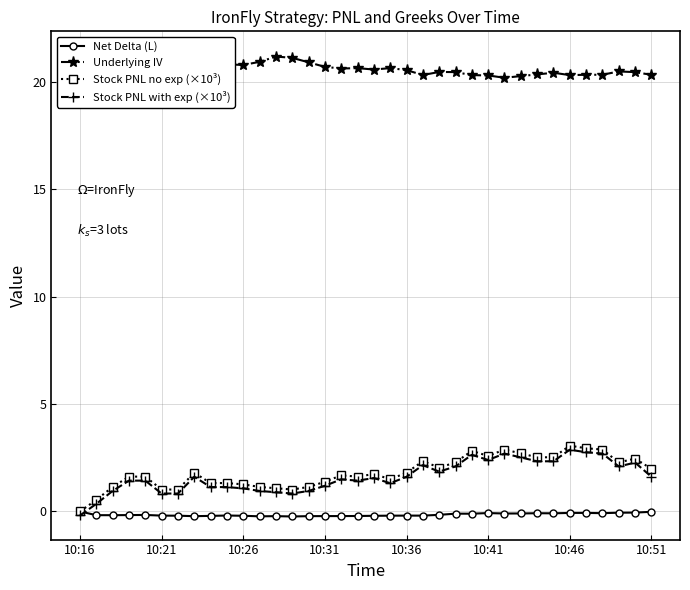

Rank the series by their maximum value, from highest to lowest.

Underlying IV, Stock PNL no exp (×10³), Stock PNL with exp (×10³), Net Delta (L)